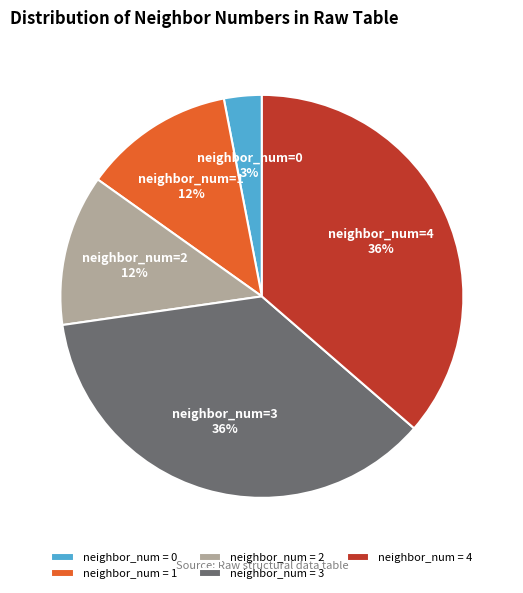

Which has a higher value, neighbor_num=4 or neighbor_num=1?

neighbor_num=4